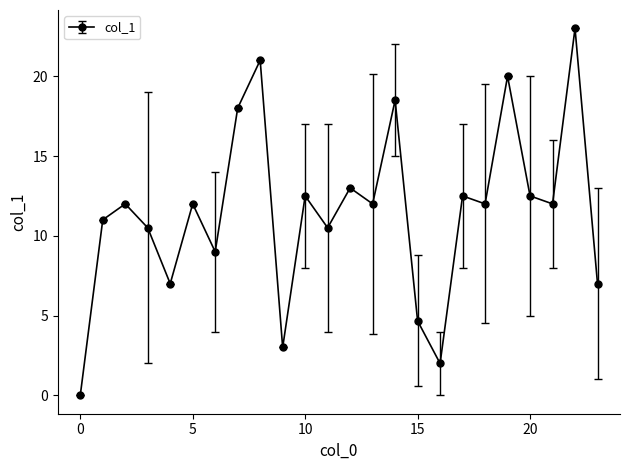

True or false: there are more than 1 points higher than both neighbors.

True